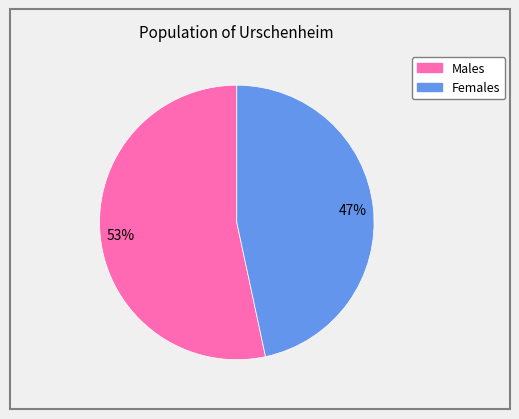

What percentage is the Males slice, to the nearest percent?

53%